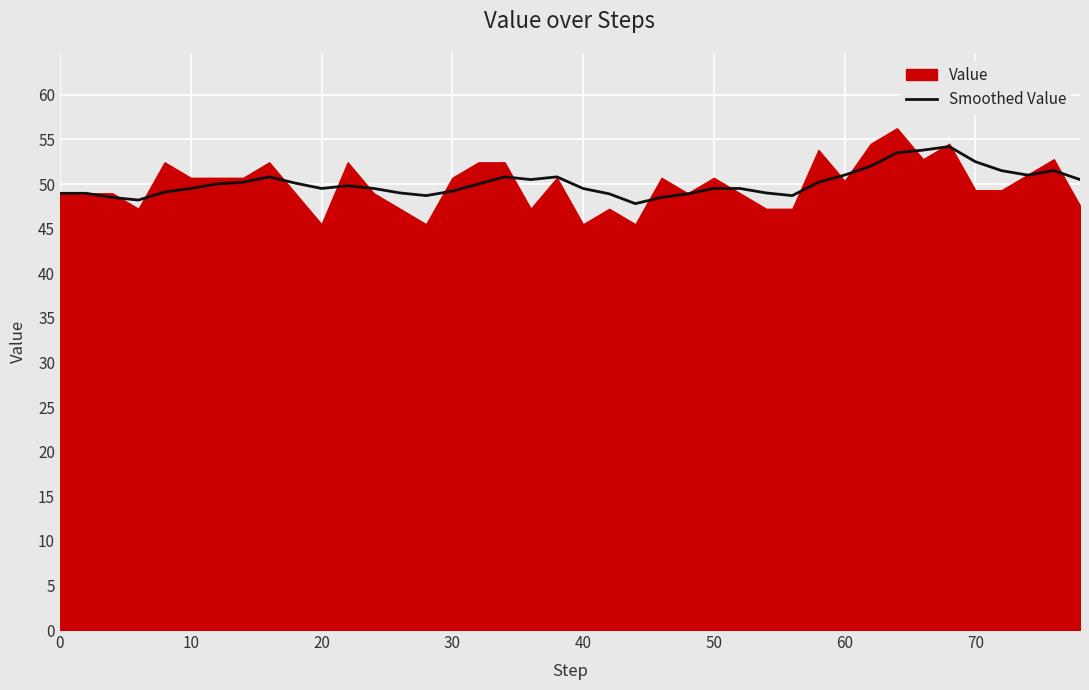

What is the minimum value for Smoothed Value?

47.8